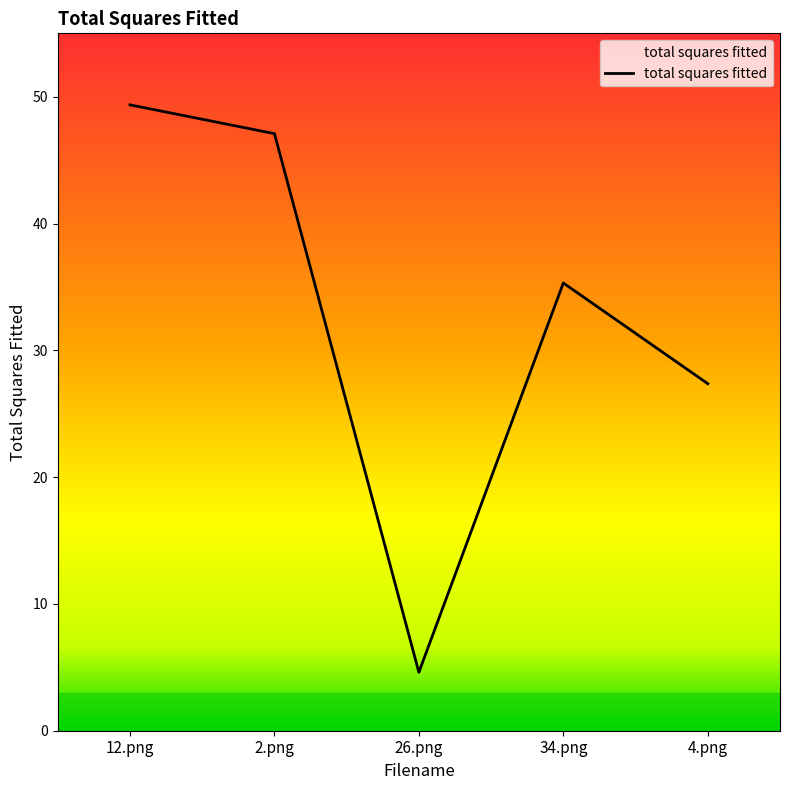

What is the difference between the values at 26.png and 34.png?

30.7